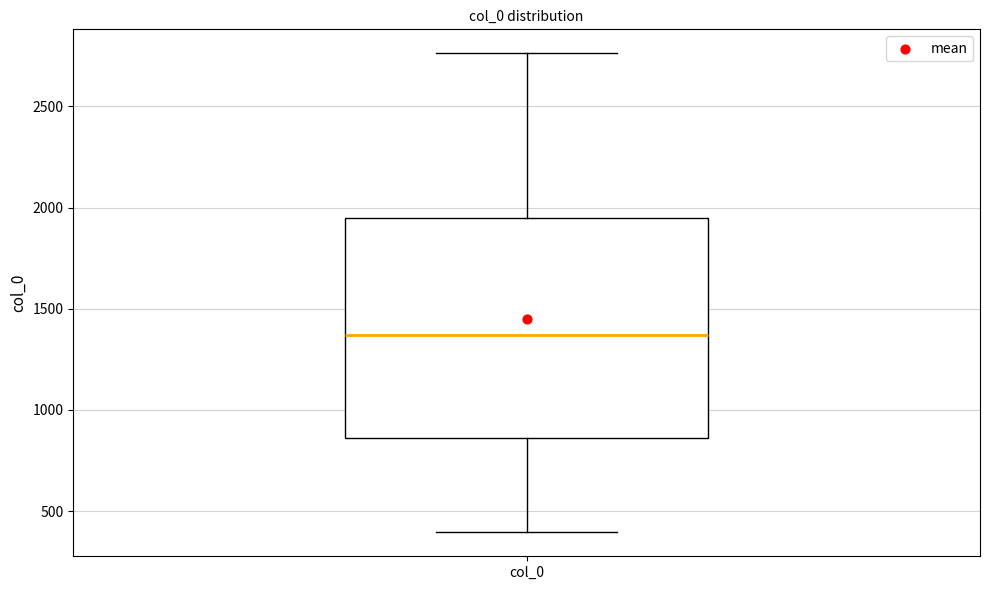

Read this box plot against the y-axis: the position of the median line, the range covered by the box, and the ends of both whiskers. The values are not printed on the chart, so give them approximately, as read against the axis.

median 1350, box 850 to 1950, whiskers 400 to 2750